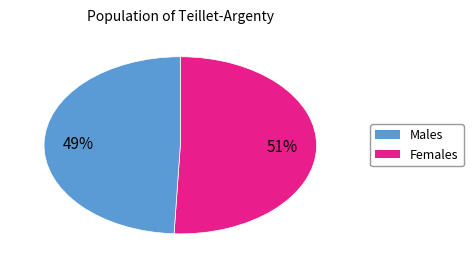

Is there any slice that represents more than half of the pie?

Yes